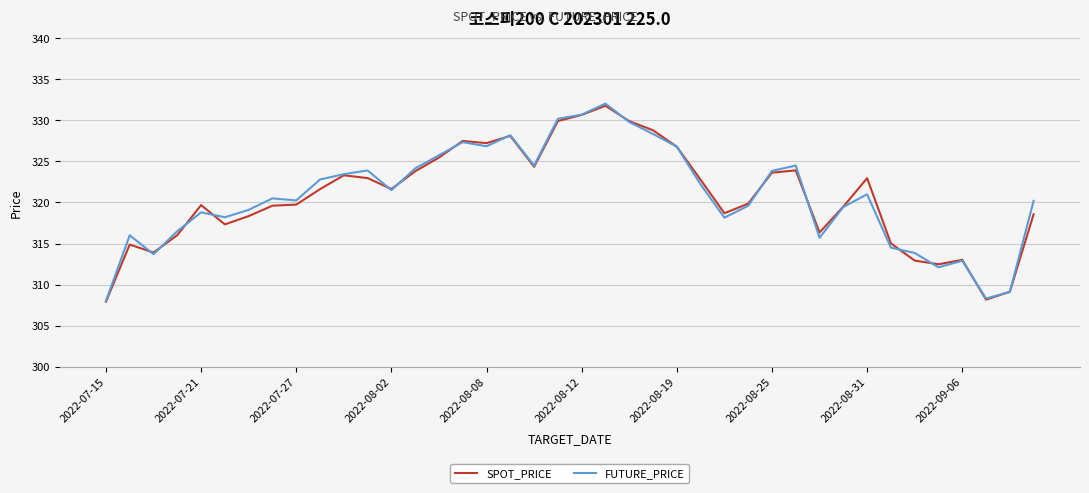

What are all the series names shown in the legend?

SPOT_PRICE, FUTURE_PRICE